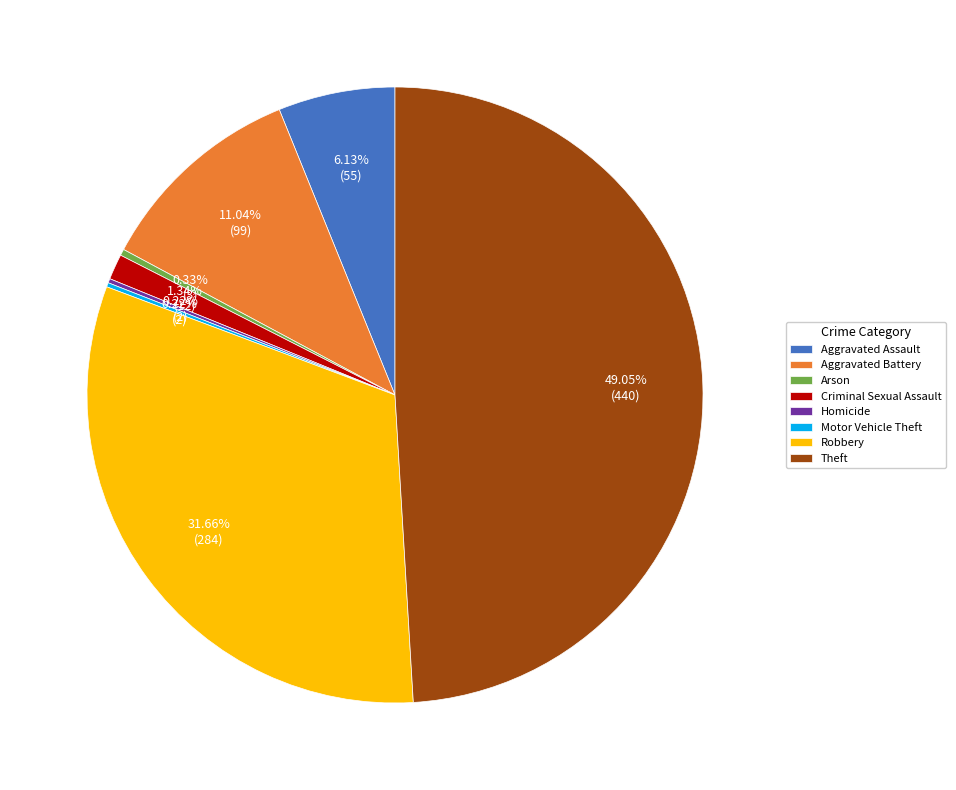

Is the sum of Aggravated Battery and Arson greater than half?

No